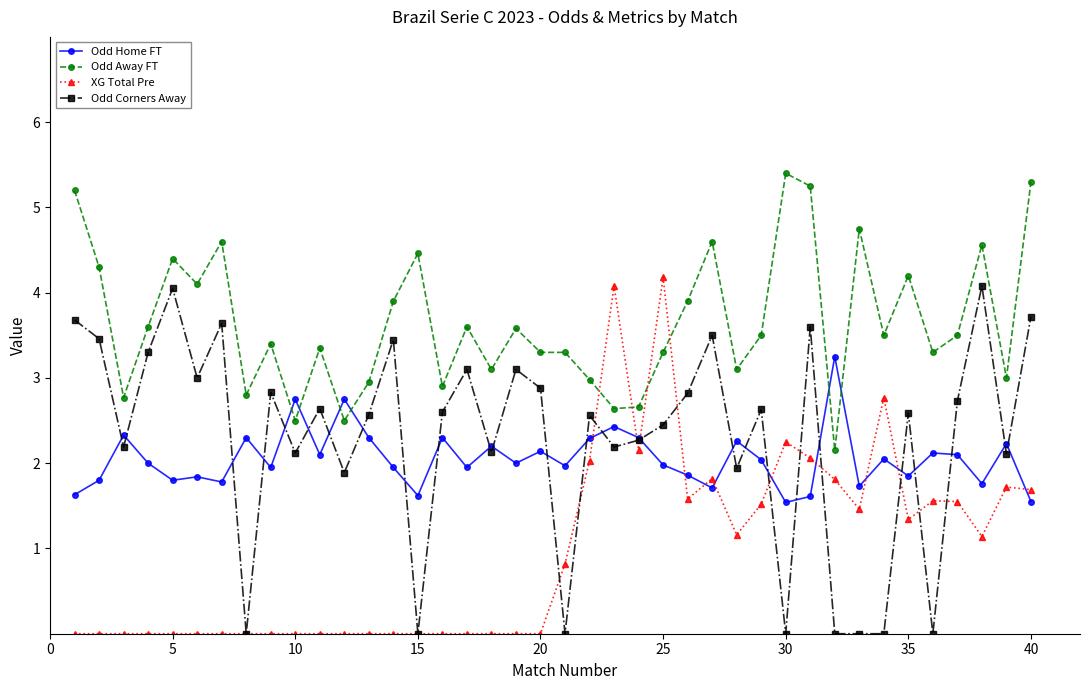

True or false: XG Total Pre has more than 2 interior local peaks.

True